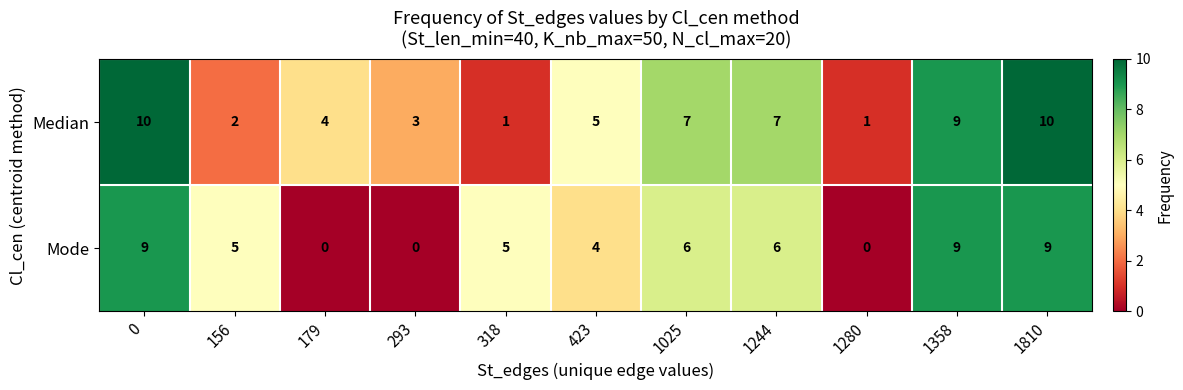

What is the difference between the Mode values at 1280 and 423?

4